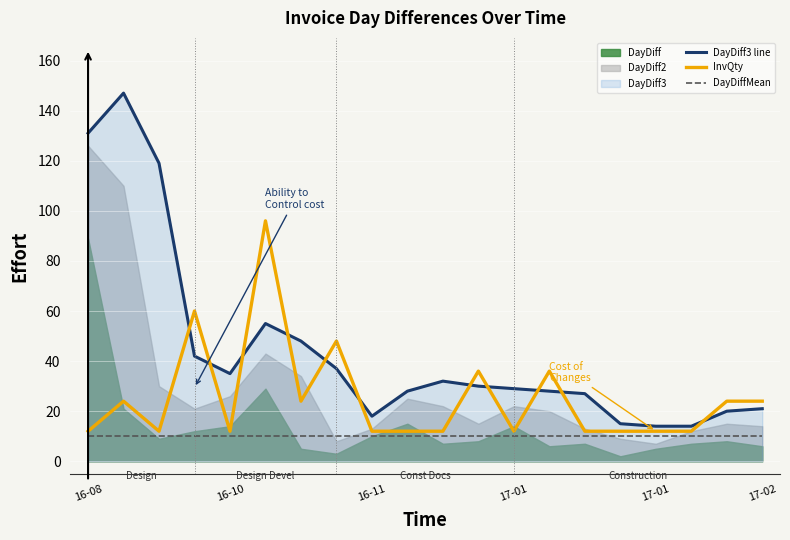

Which series has the largest range (max minus min)?

DayDiff3 line